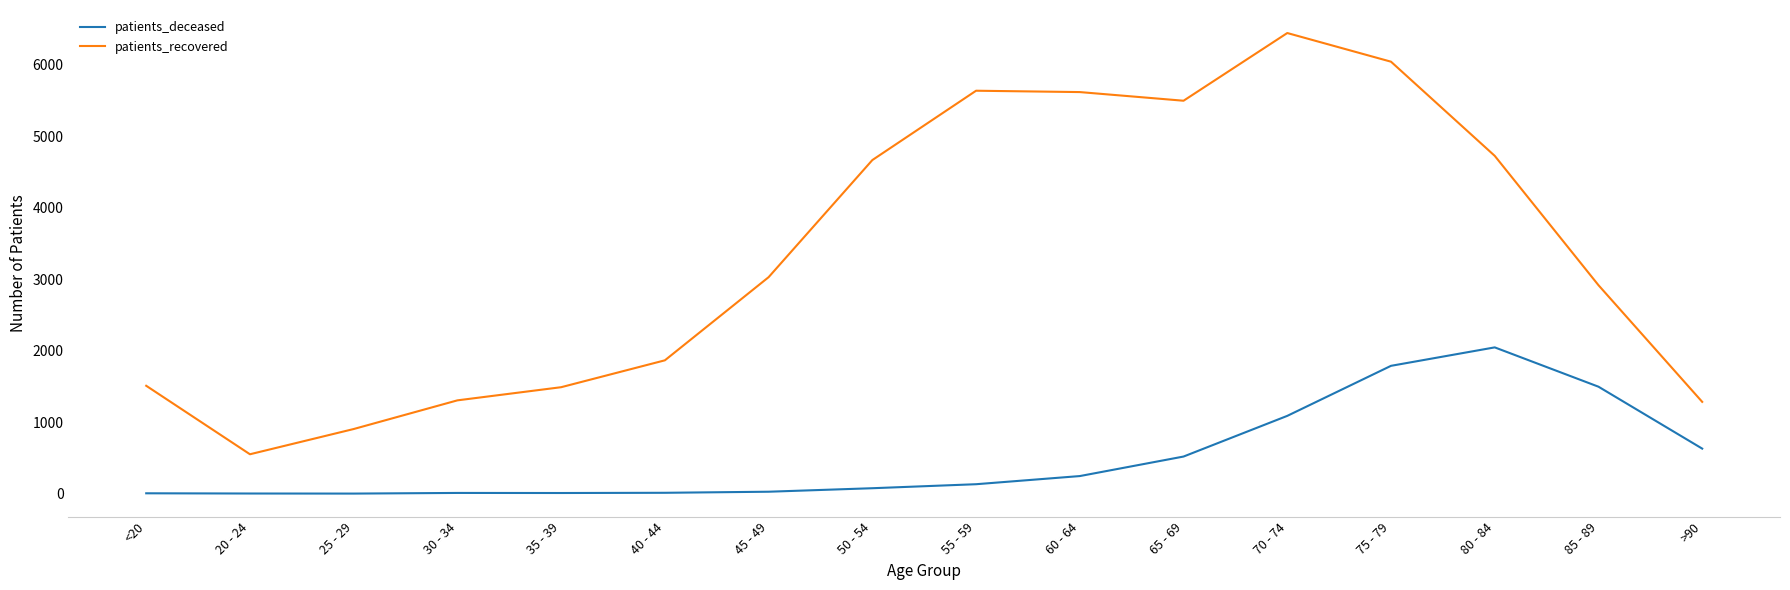

True or false: patients_deceased and patients_recovered intersect in this chart.

False